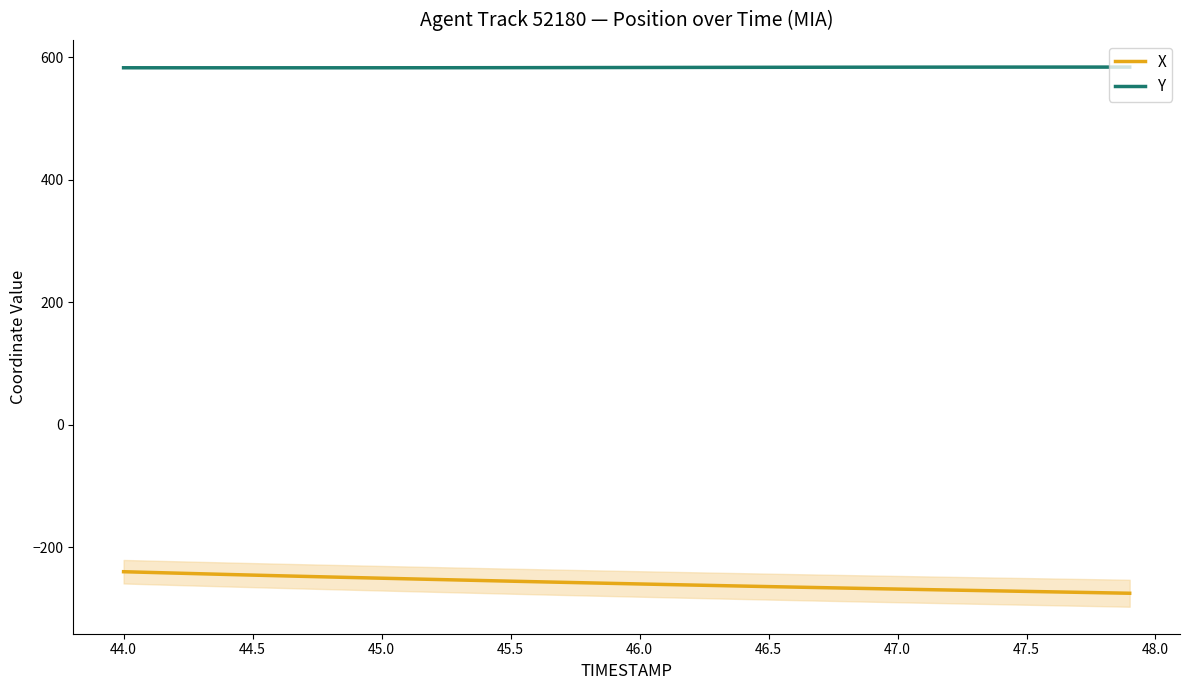

What is the sum of all Y values?

23337.8